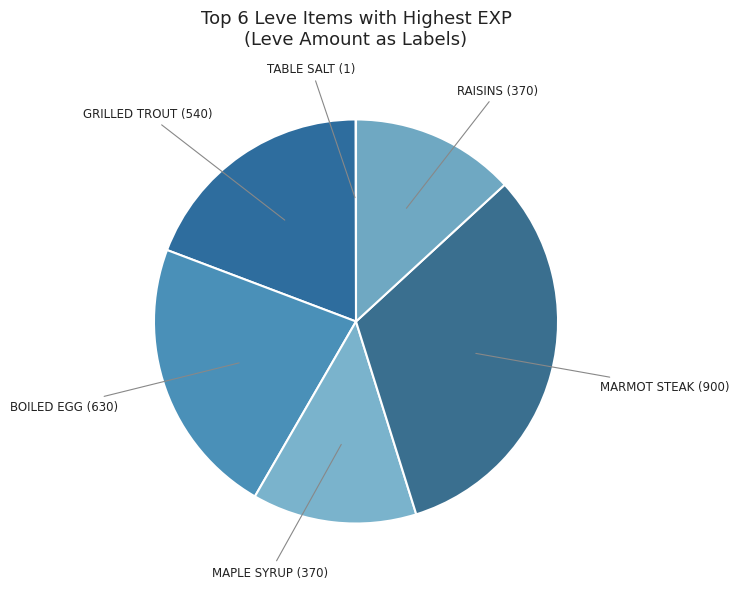

Is there a majority slice in this chart?

No